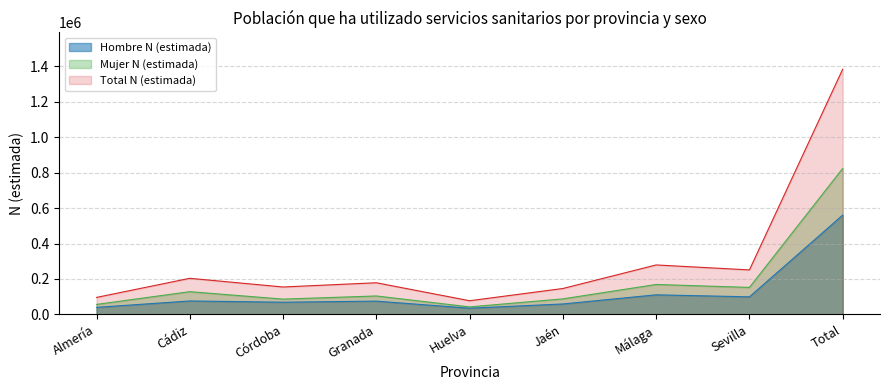

At which category does Hombre N (estimada) reach its first local peak?

Cádiz